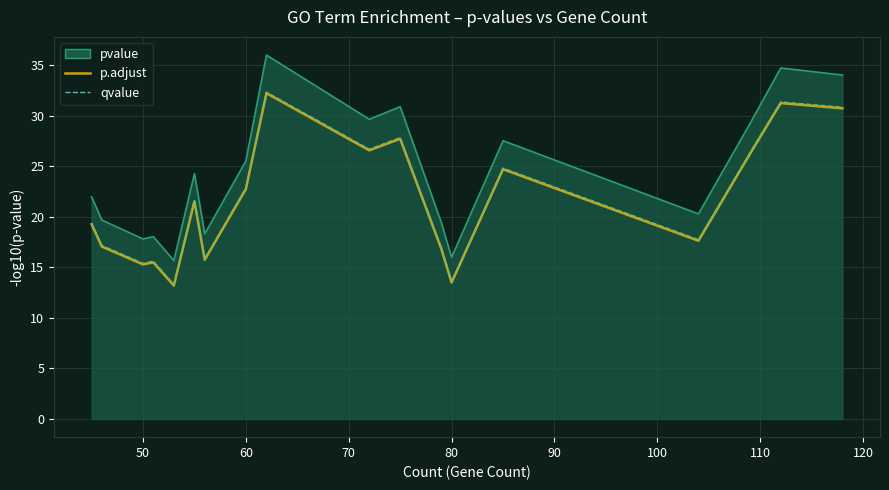

What position from the left is 60?

8